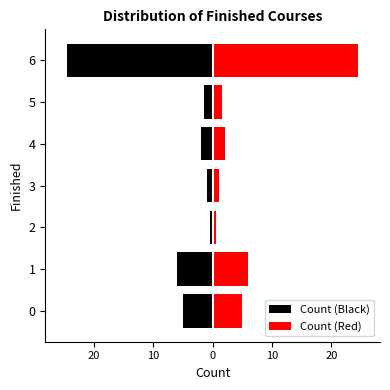

List the series in order of their overall mean, lowest first.

Count (Black), Count (Red)